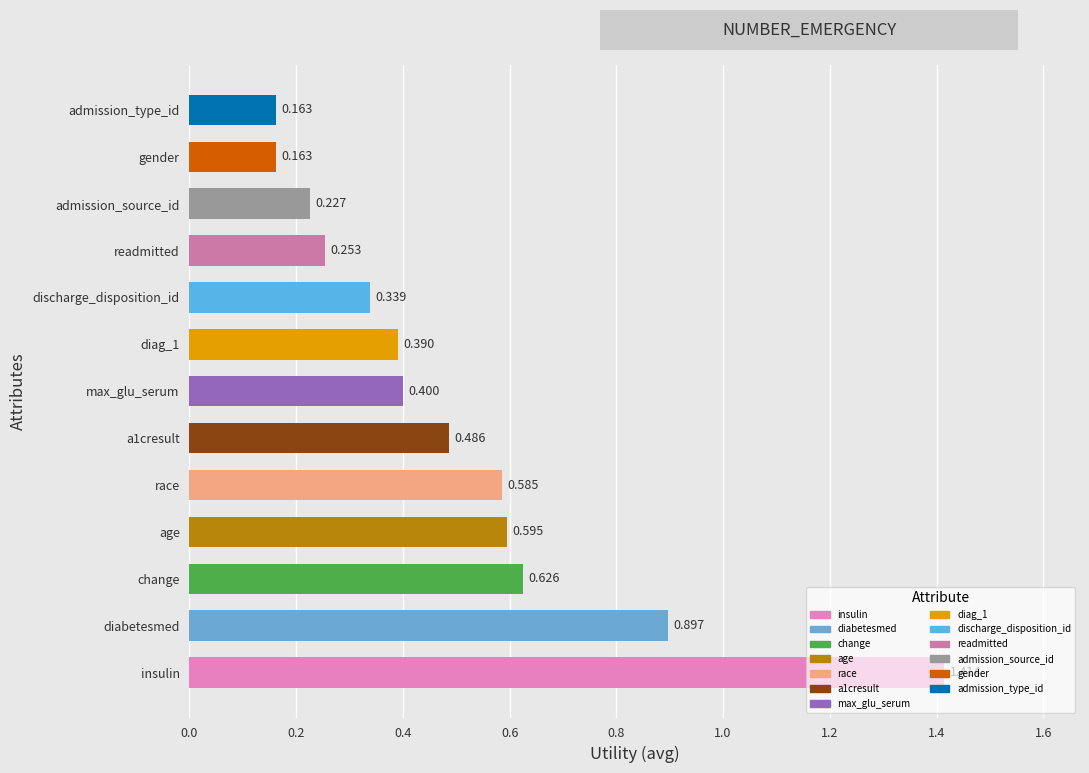

Which label corresponds to the largest value in the chart?

insulin